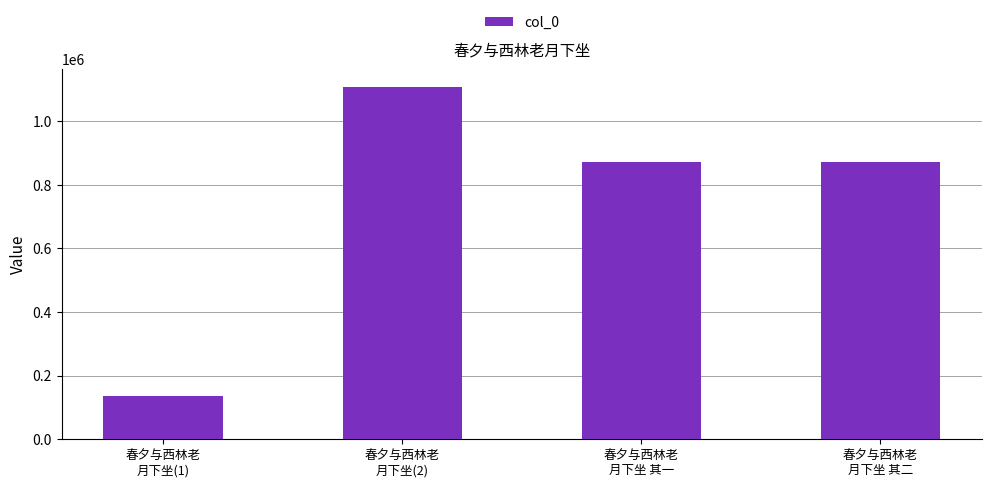

What is the sum of all values?

2985800